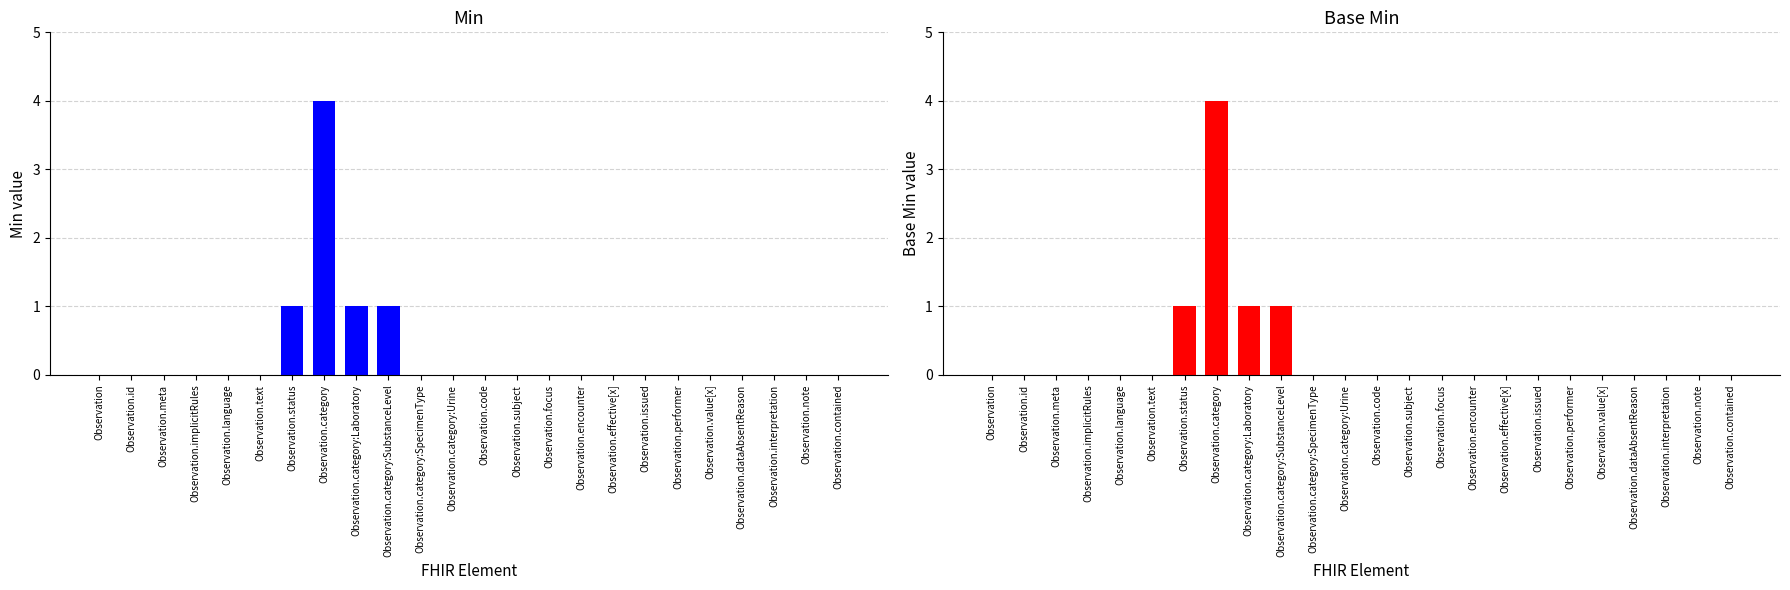

How many groups of bars are there?

24